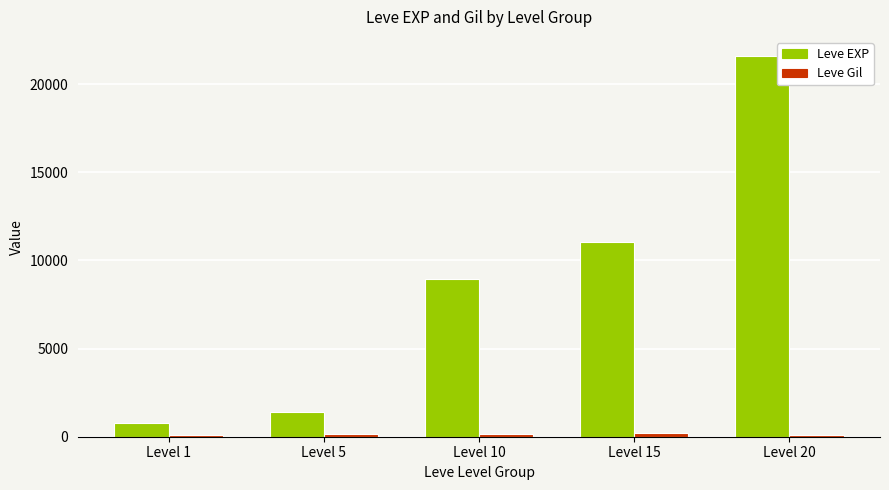

What is the sum of all Leve Gil values?

753